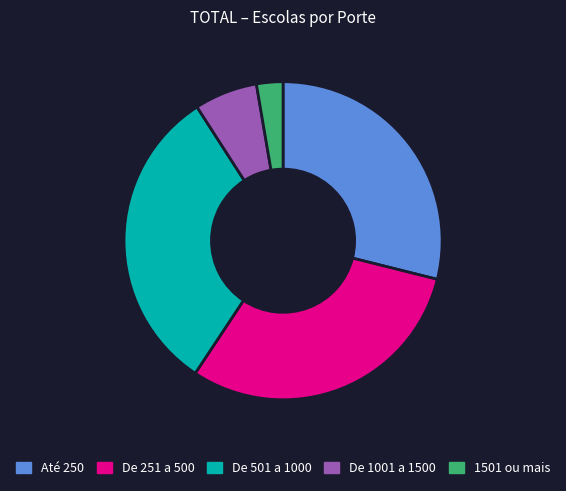

Combined, do De 501 a 1000 and De 1001 a 1500 account for over 50%?

No